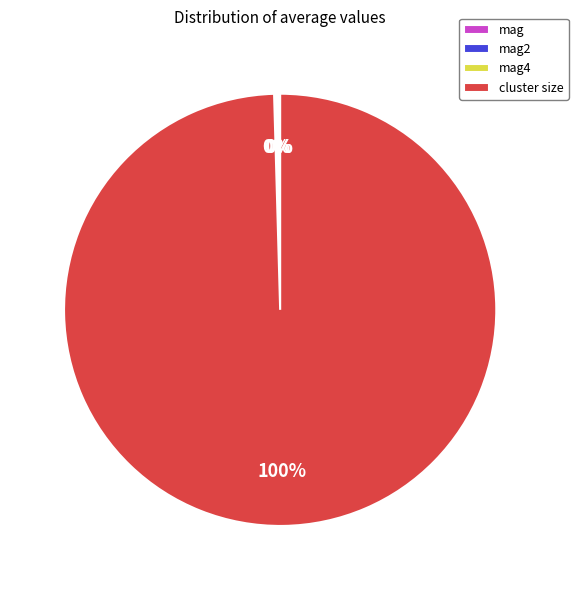

True or false: cluster size accounts for 85% of the total.

False